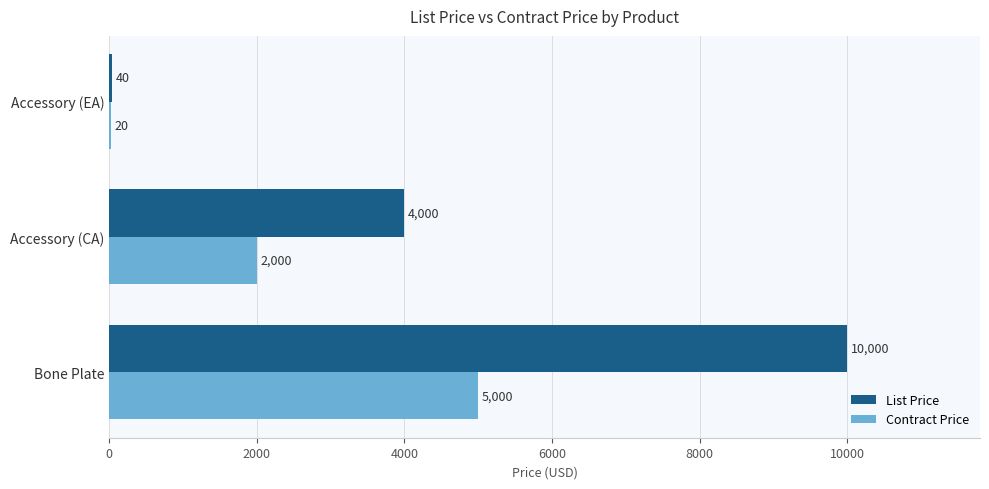

What is the sum of the List Price values at Accessory (CA) and Accessory (EA)?

4040